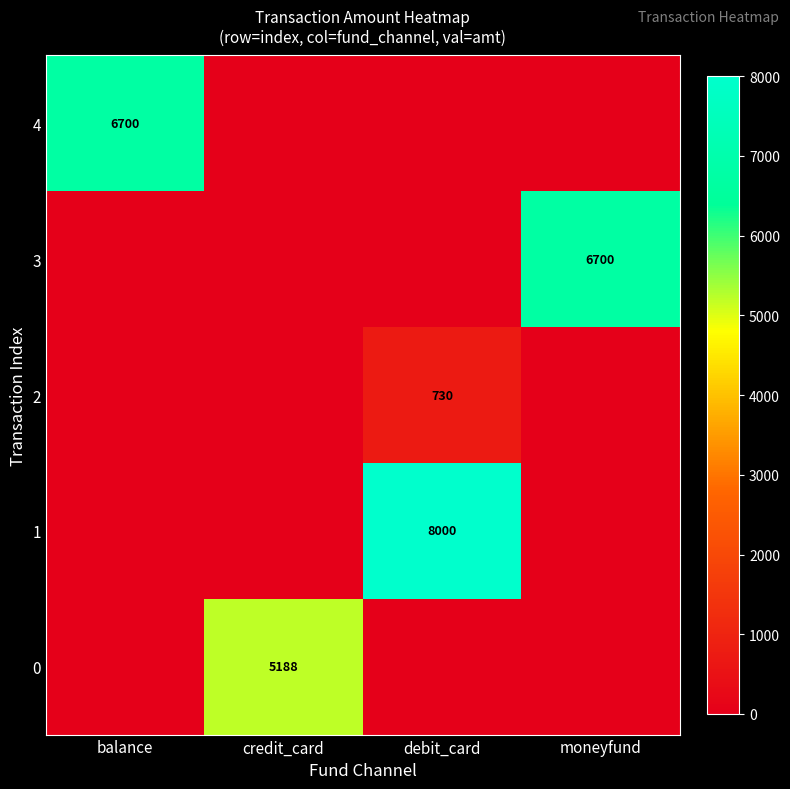

What is the total value across all series at balance?

6700